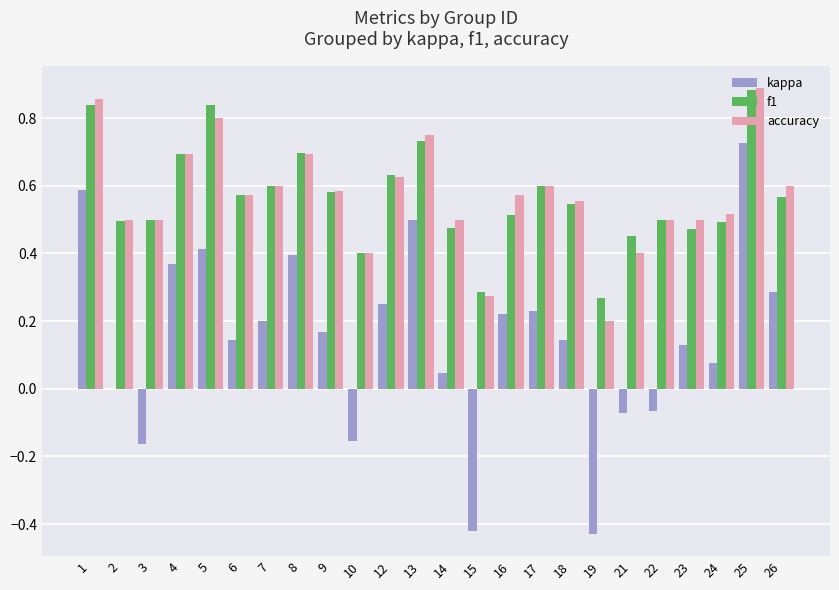

What are all the series names shown in the legend?

kappa, f1, accuracy